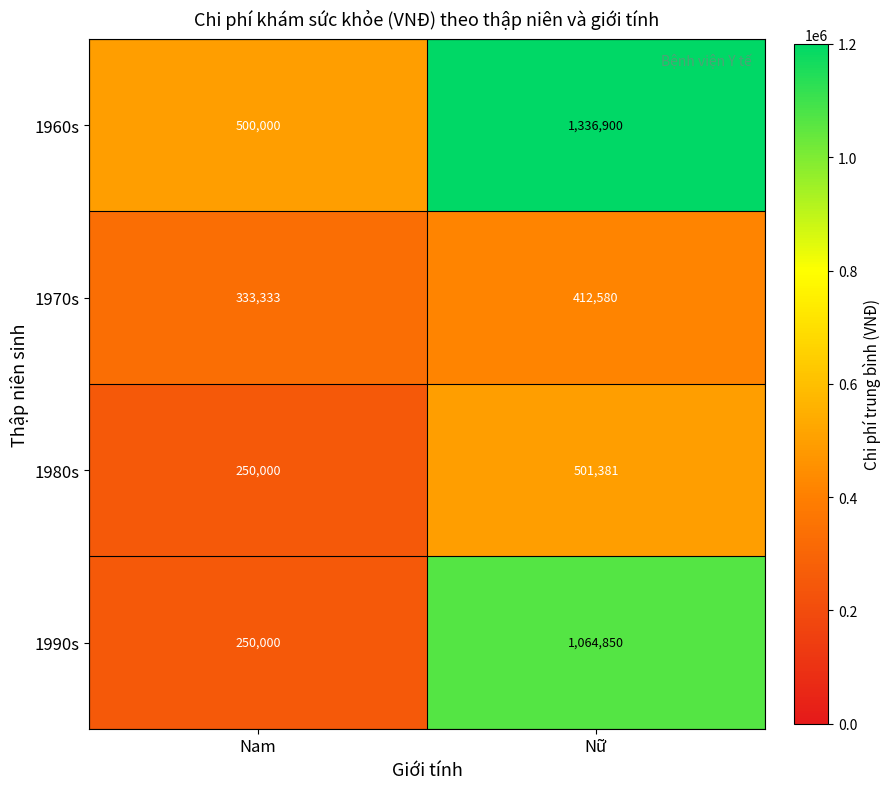

Between Nam and Nữ, which series saw the biggest shift?

1960s